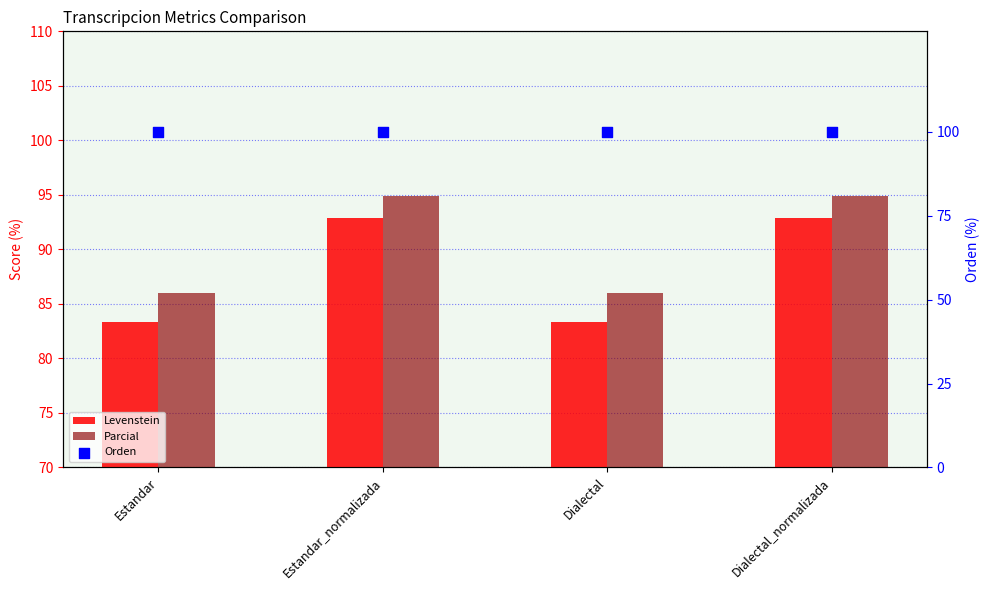

Which series has the largest total across all categories?

Orden